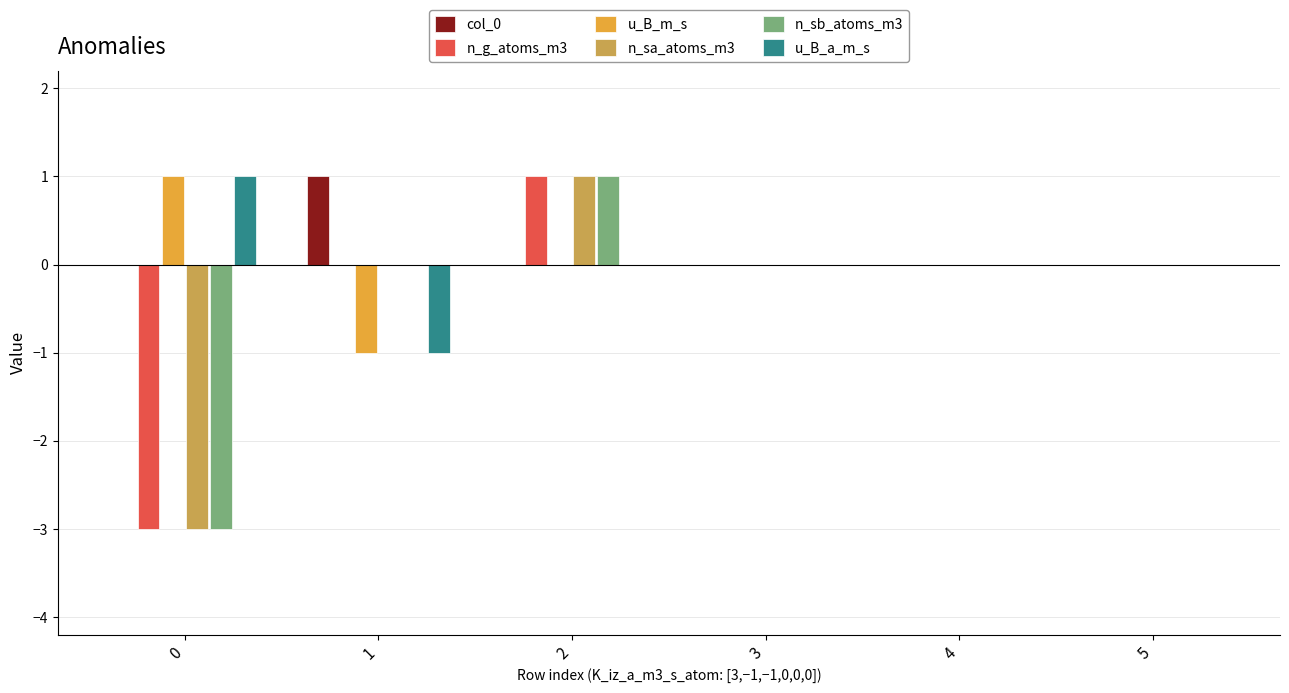

What is the spread (max minus min) of values at 1?

2